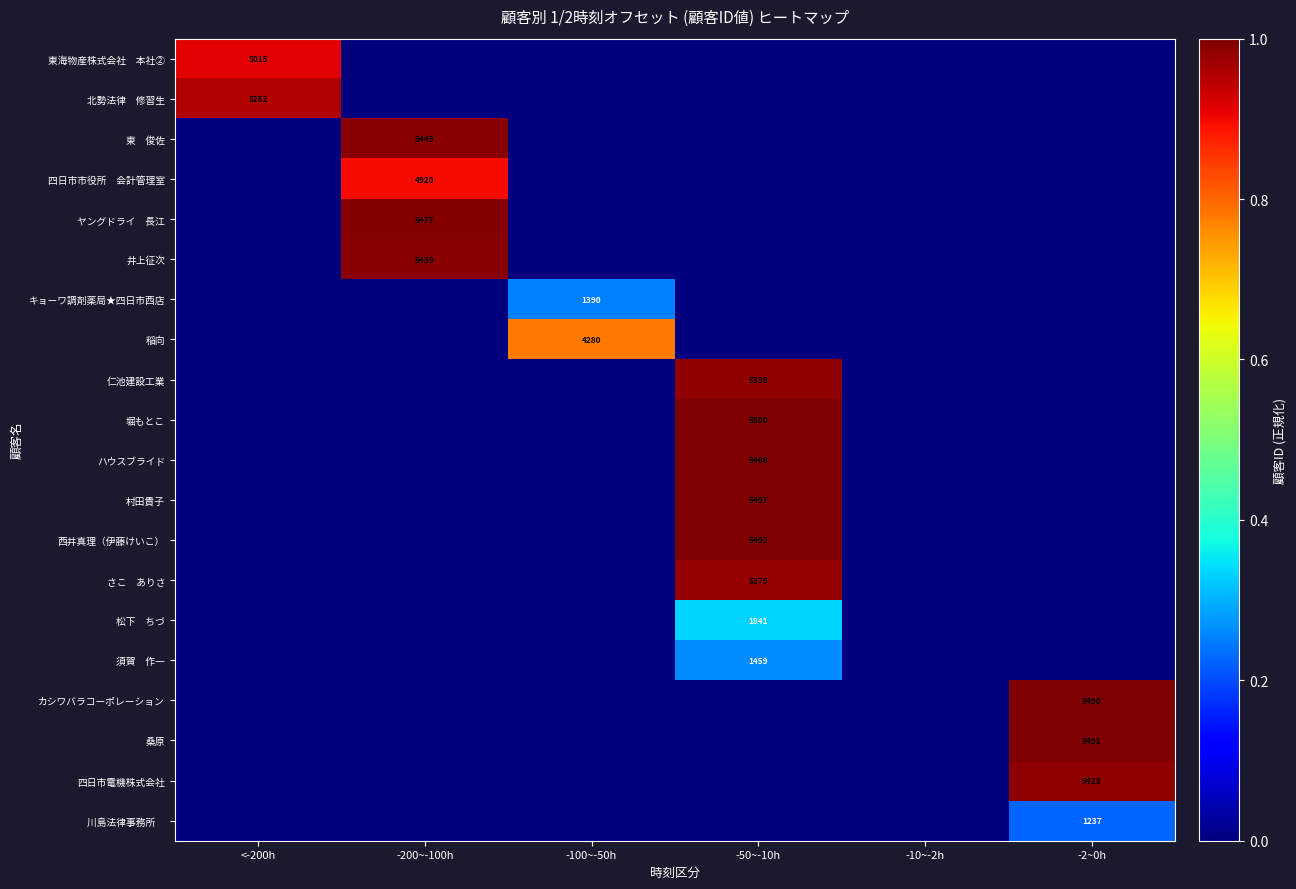

Where is 東海物産株式会社 本社② nearest to the value 0?

-200~-100h